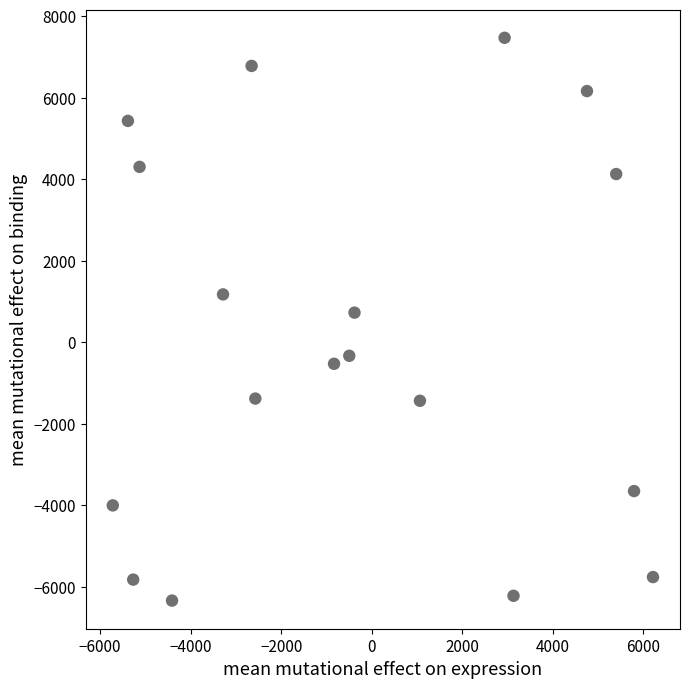

What Y value in the scatter plot is closest to 570?

731.8